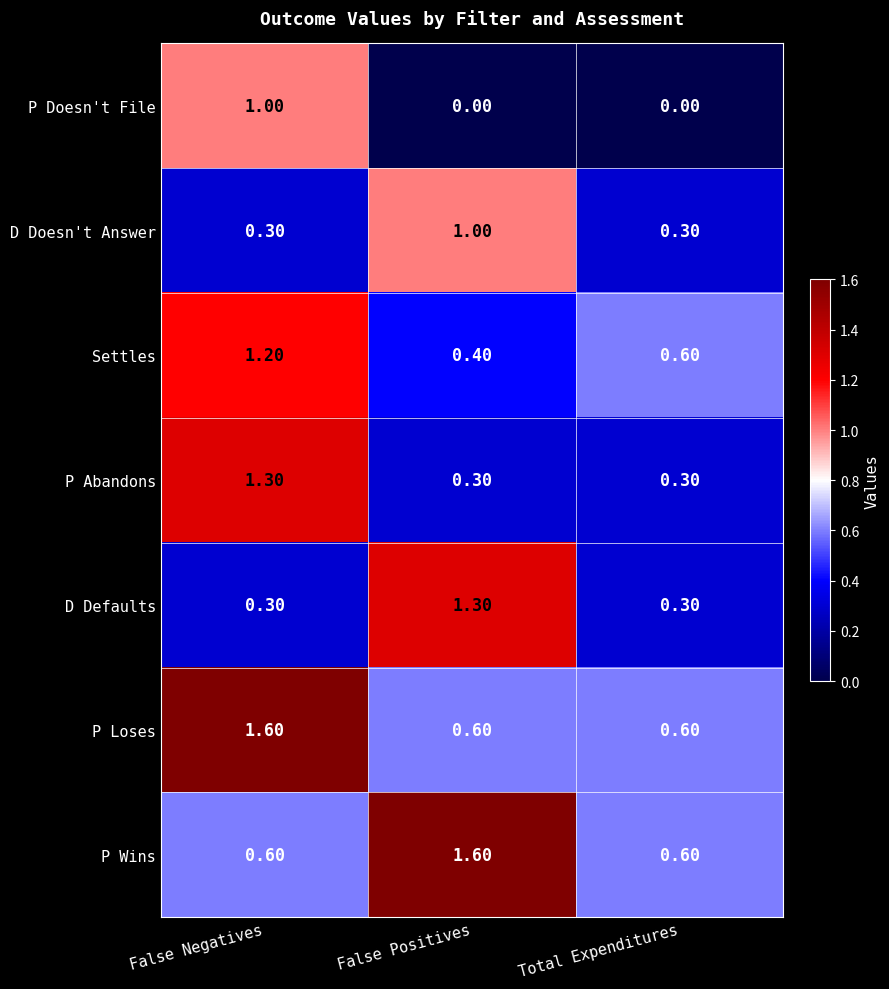

What is the difference between the maximum and second lowest values in the D Defaults series?

1.0